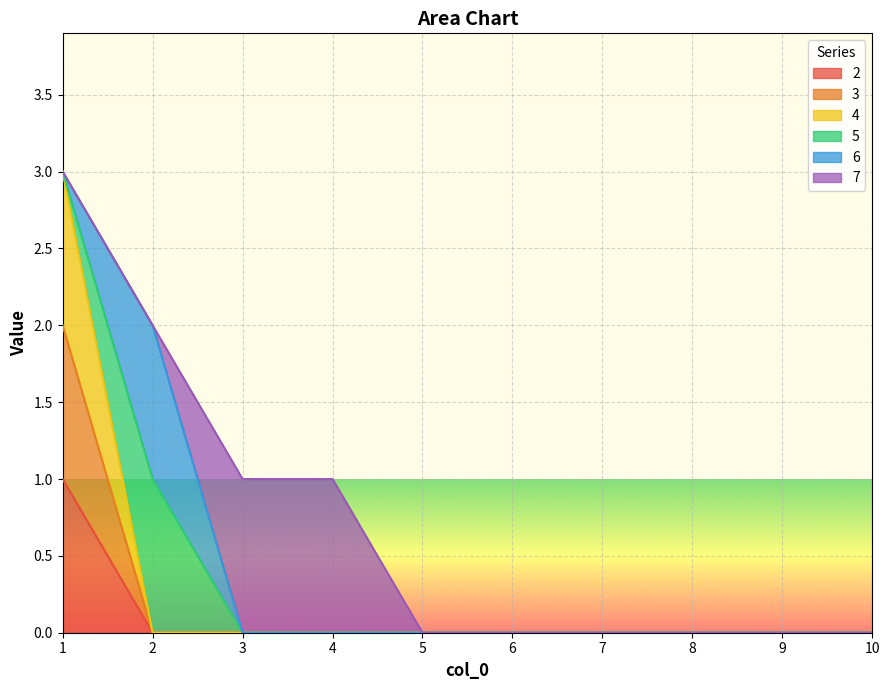

How many lines are shown in the chart?

6